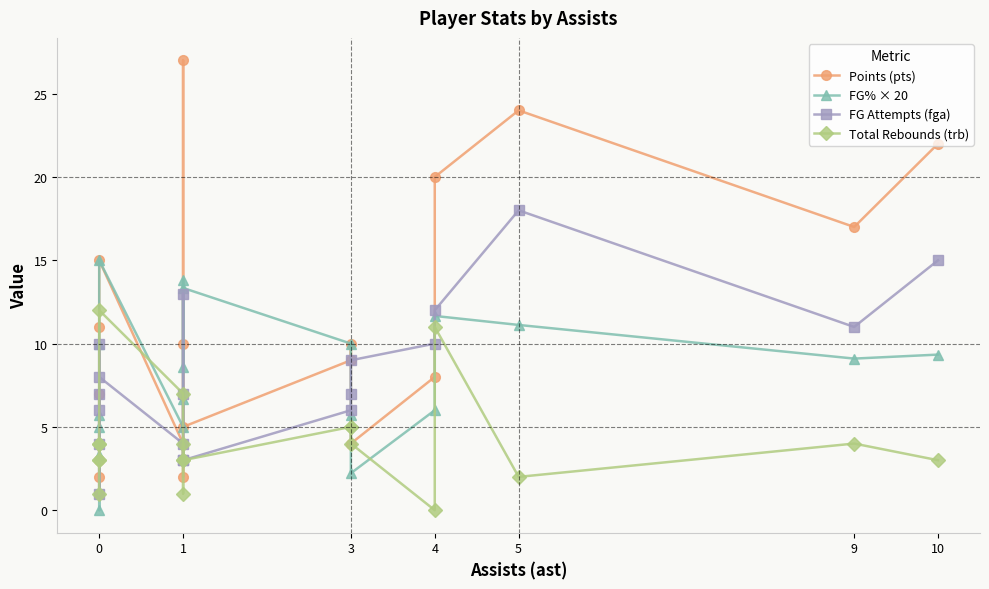

Which series has the widest spread of values?

Points (pts)